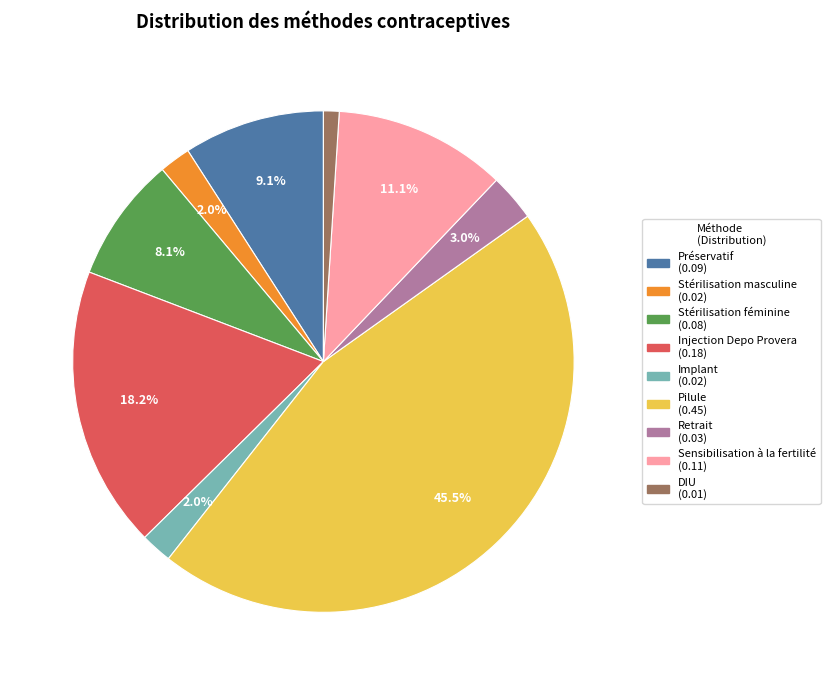

Count the number of slices in the pie.

9